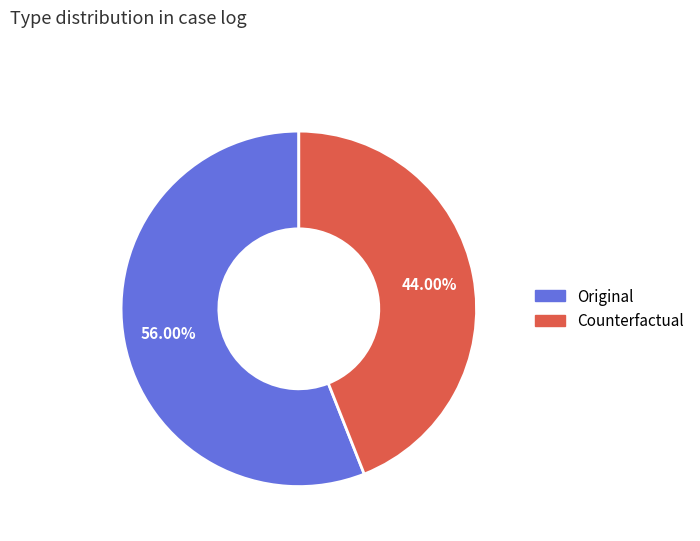

Count the number of slices in the pie.

2